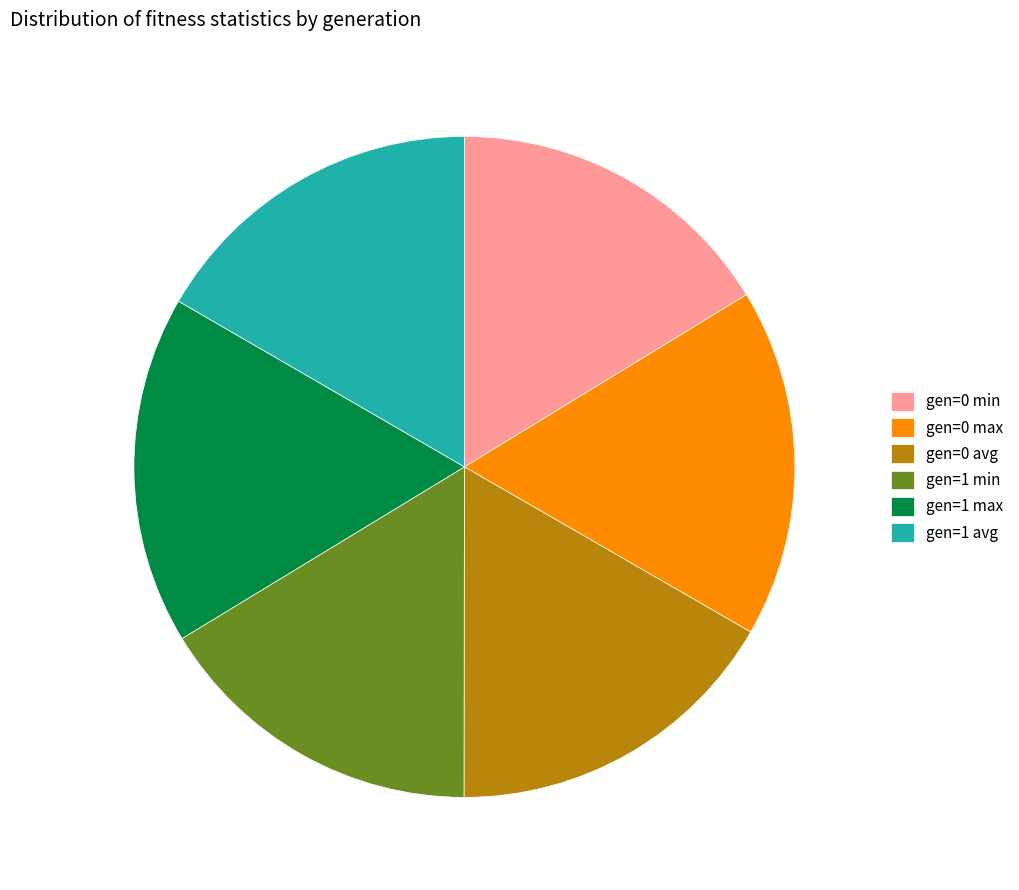

How many slices are in this pie chart?

6